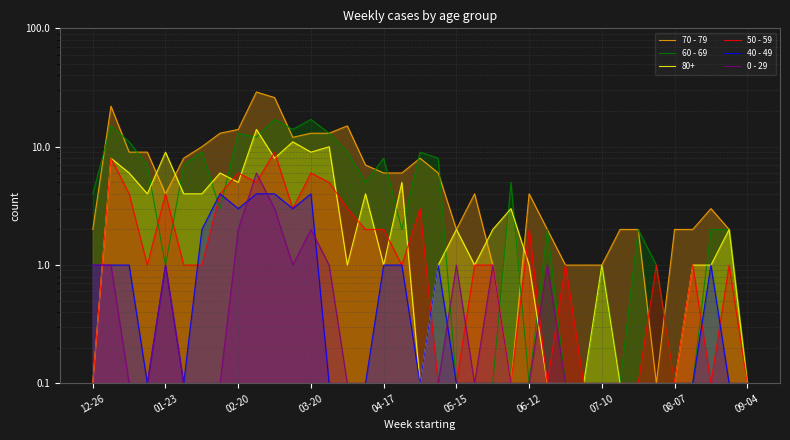

Where do 70 - 79 and 50 - 59 first cross each other?

30 and 31